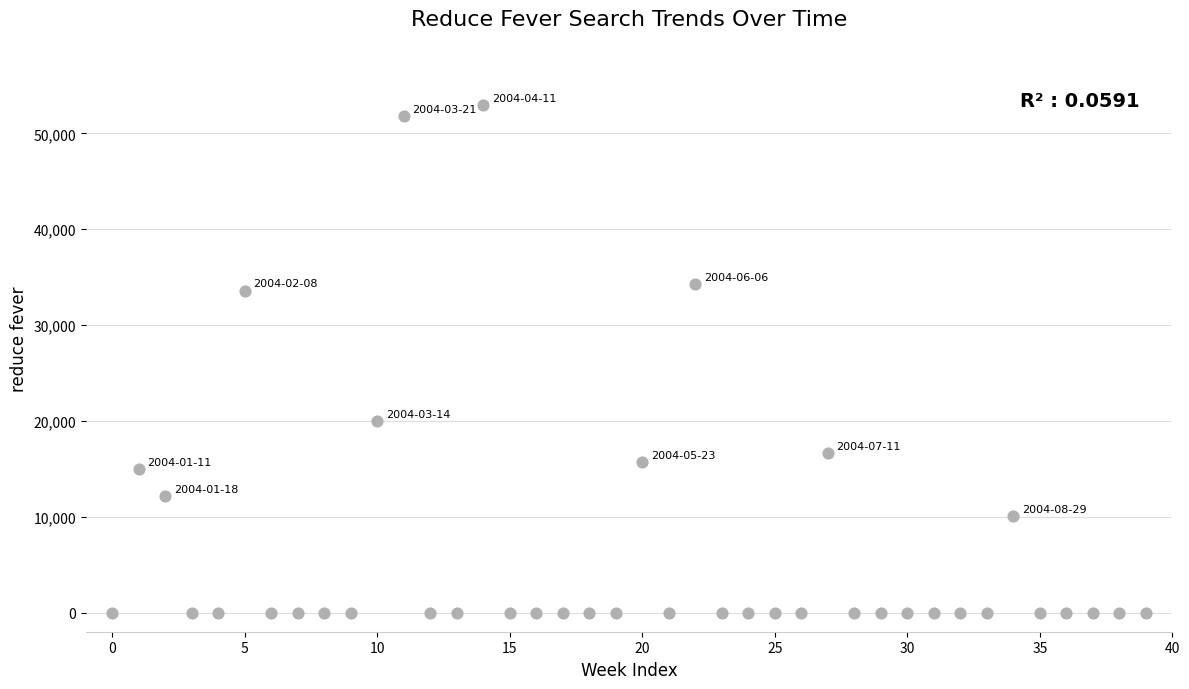

What Y value in the scatter plot is closest to 26462?

19990.5